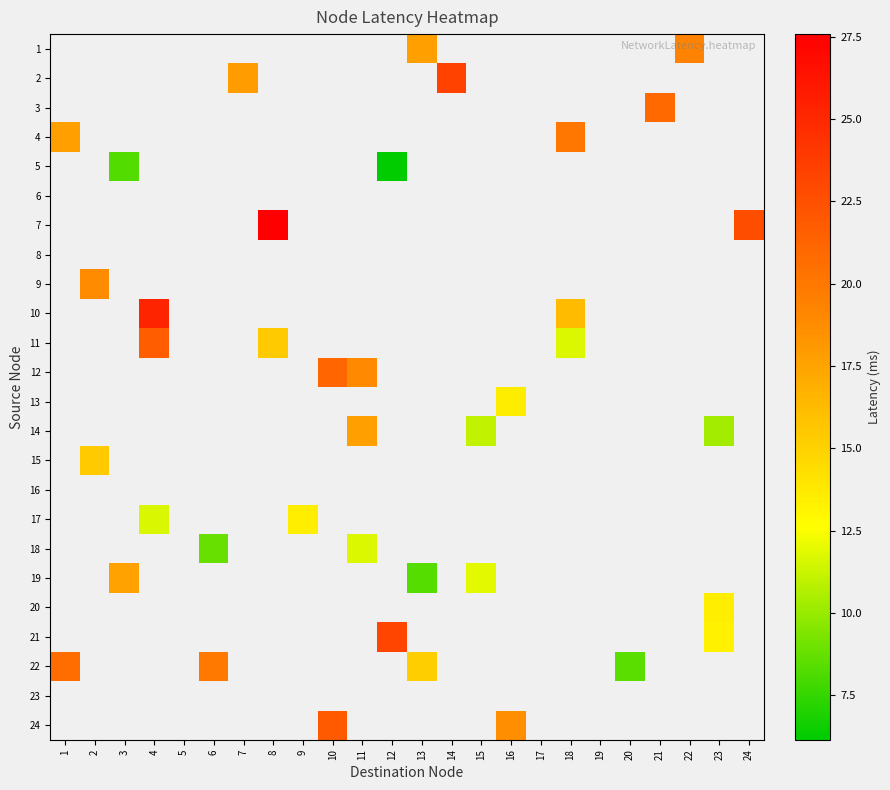

How many series are shown in this chart?

24